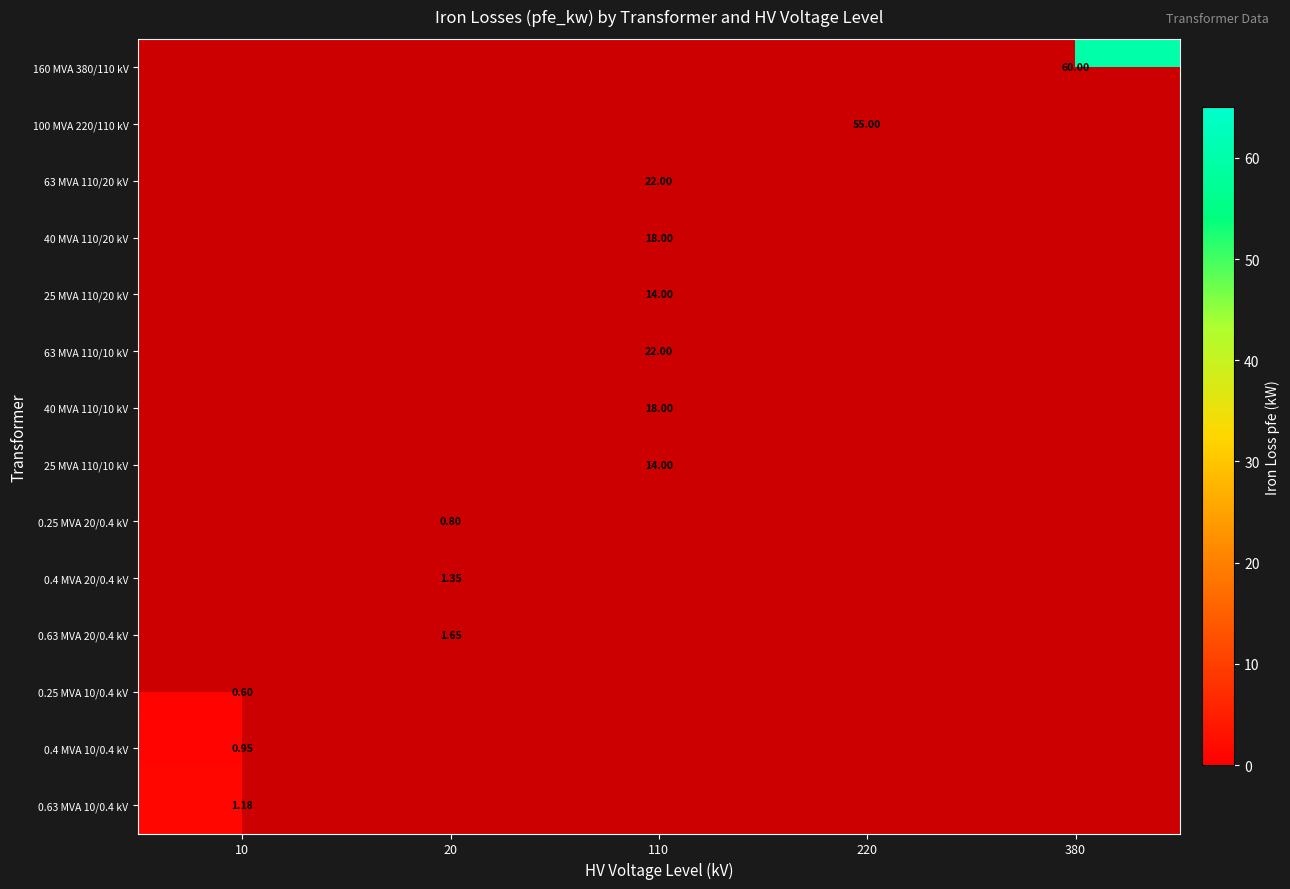

Is the value of 160 MVA 380/110 kV at 380 greater than the value of 0.4 MVA 10/0.4 kV at 10?

Yes